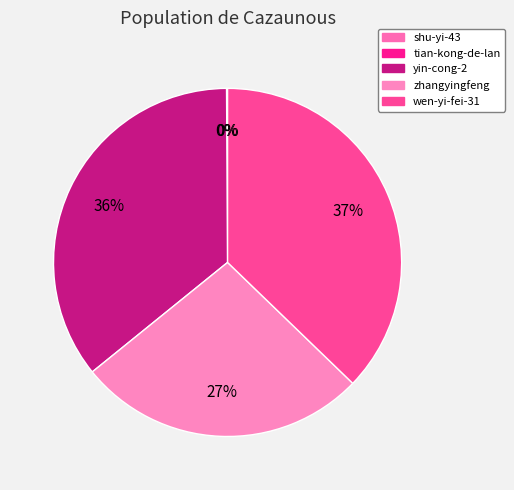

What is the change in value from yin-cong-2 to zhangyingfeng?

-39786